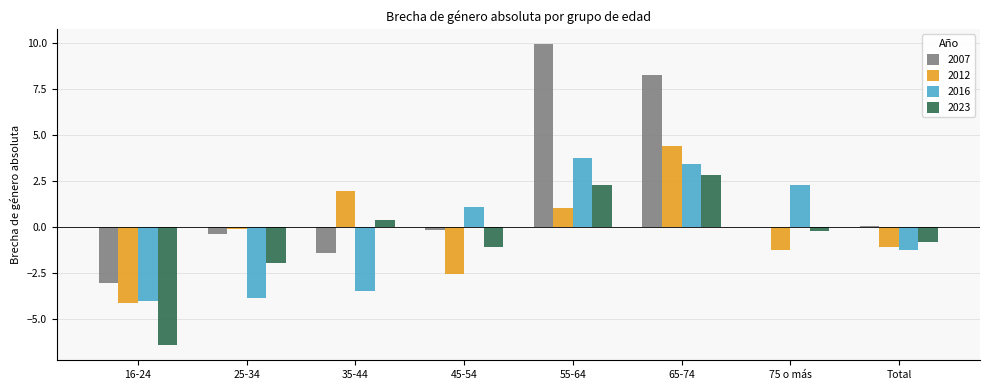

Is it true that 2016 equals -0.5 at Total?

False